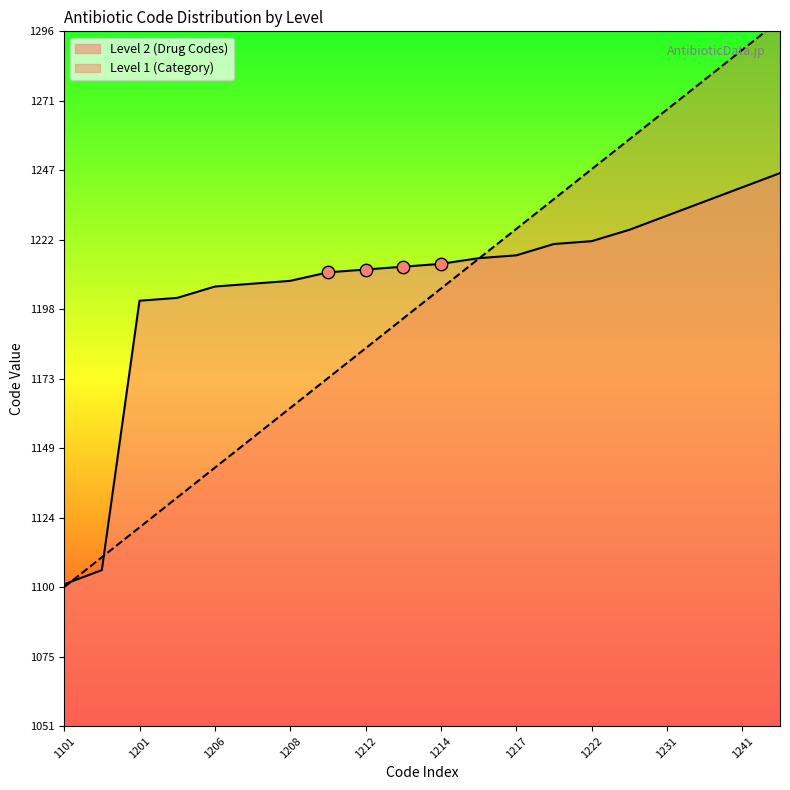

What is the highest value of the Level 2 (Drug Codes) series?

1246